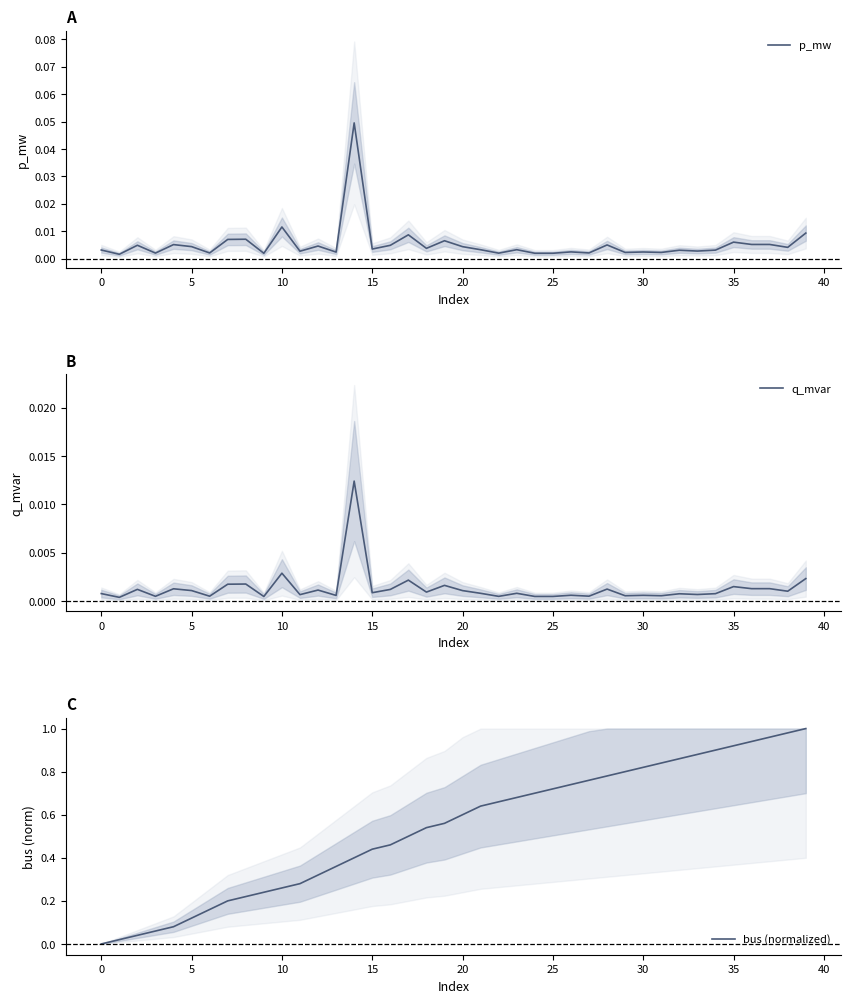

Which category has the highest value in the q_mvar series?

14